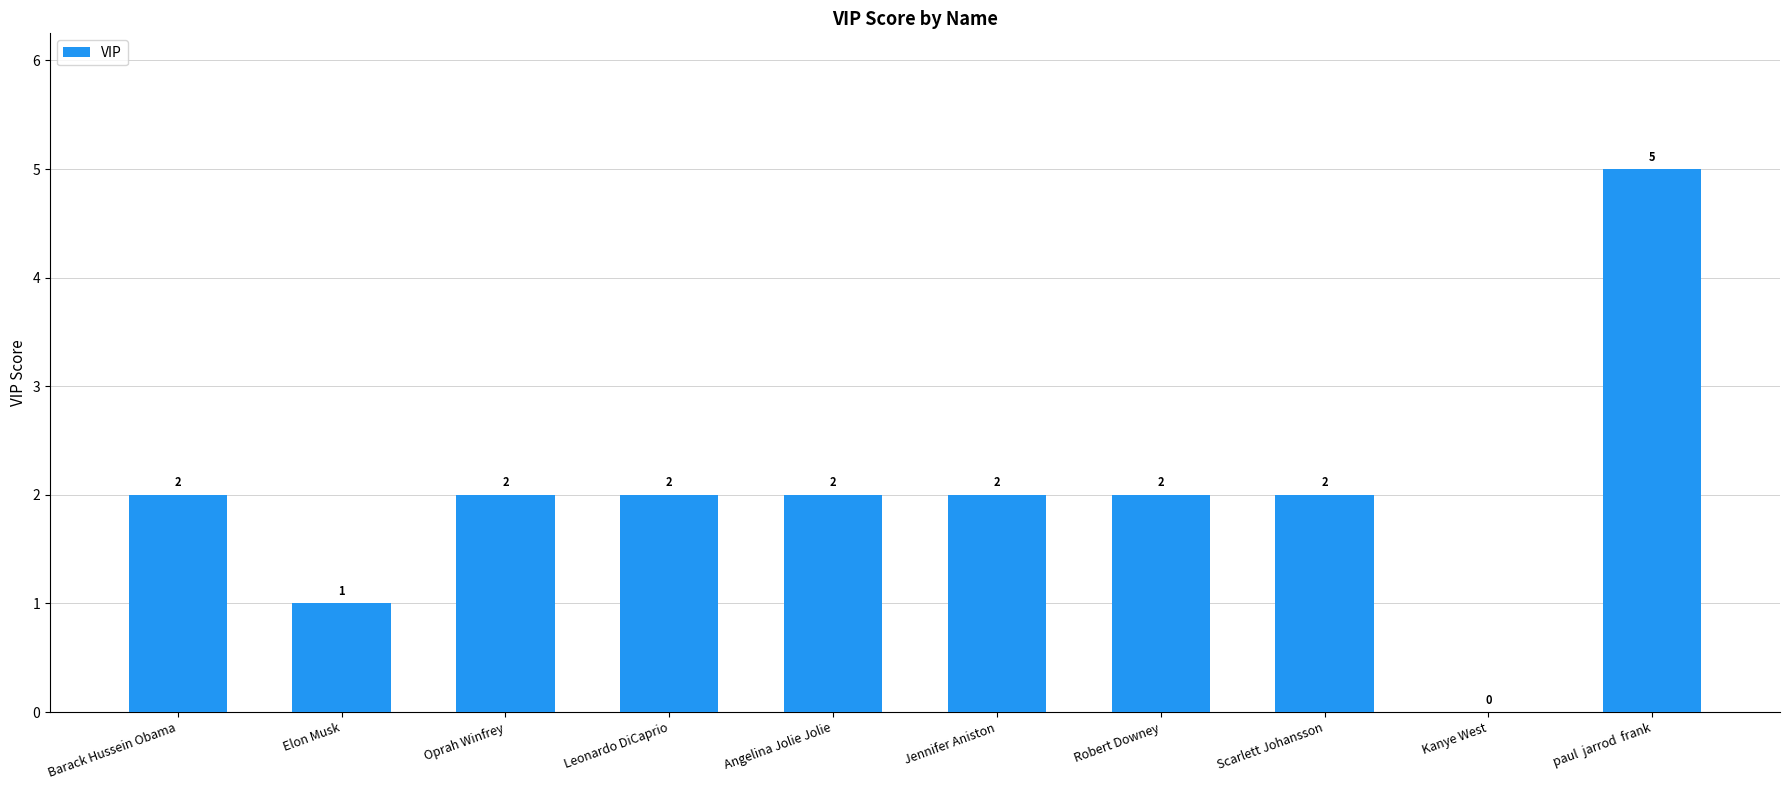

Which label corresponds to the largest value in the chart?

paul  jarrod  frank